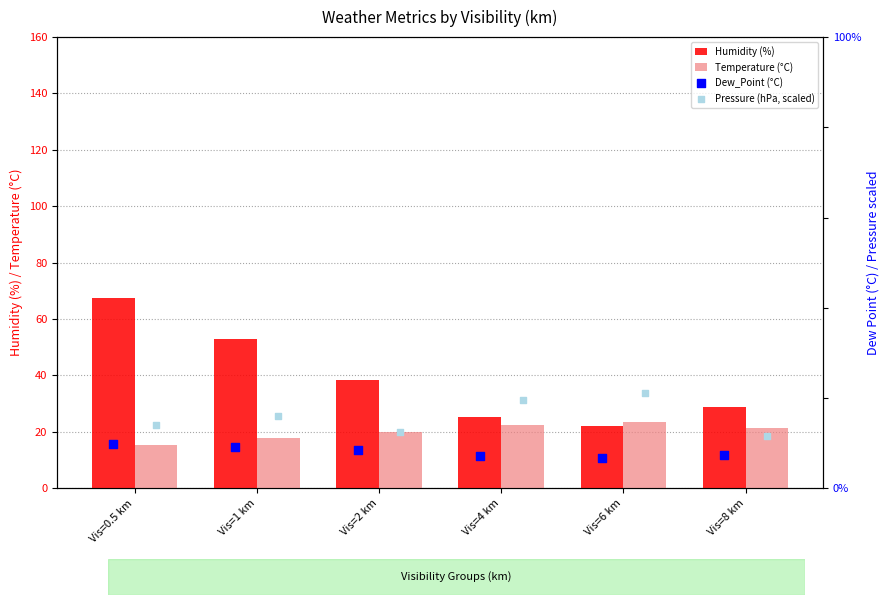

Which series has the largest total across all categories?

Humidity (%)